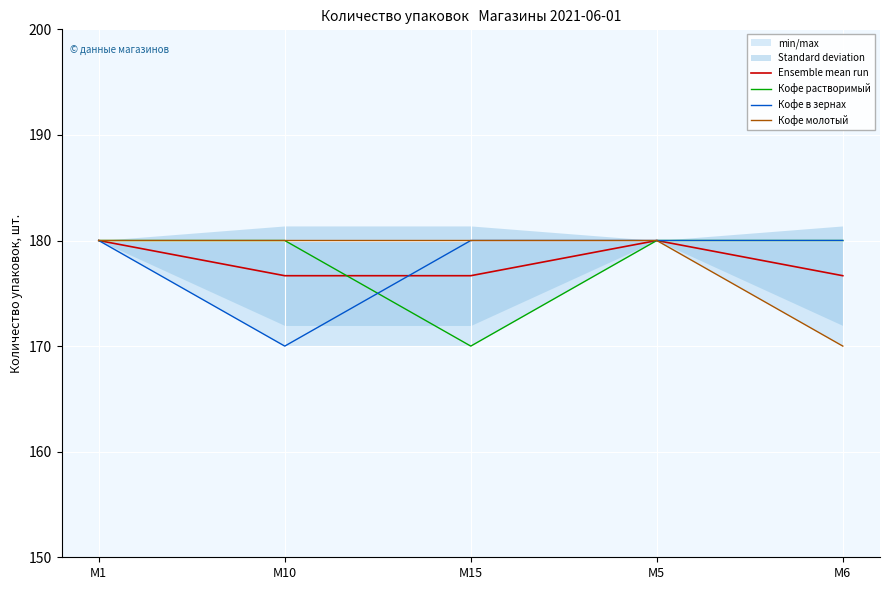

True or false: Кофе в зернах and Кофе молотый intersect in this chart.

False